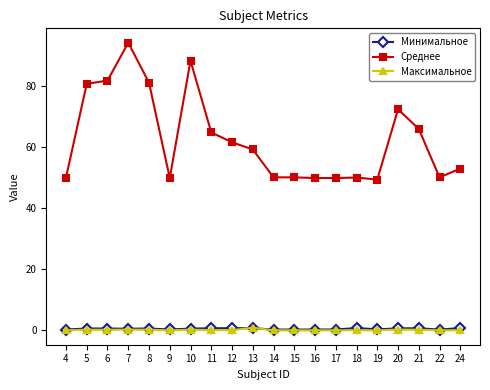

Which series has the widest spread of values?

Среднее